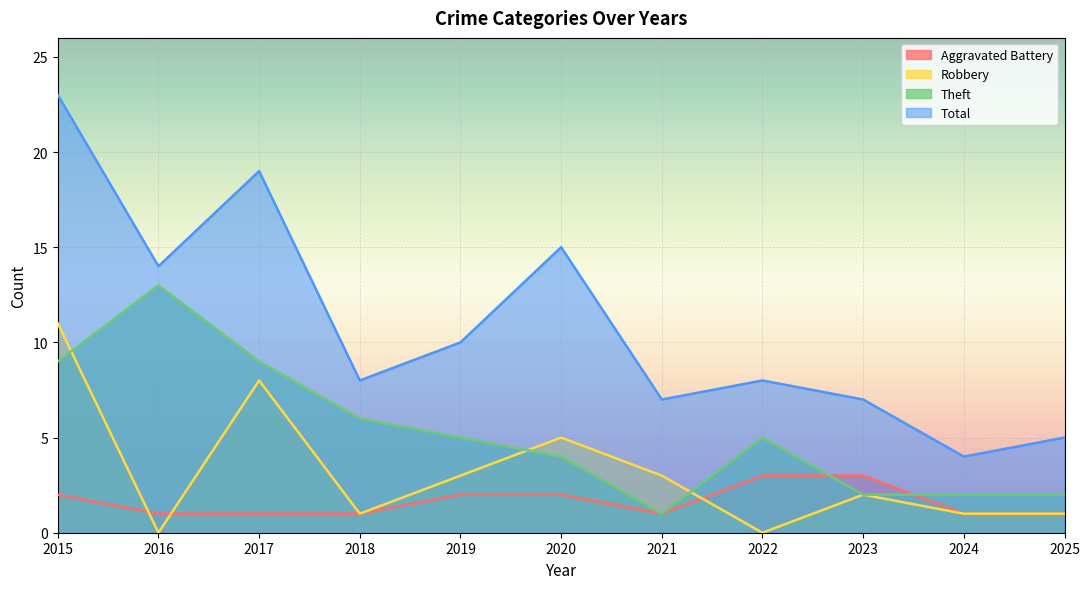

At how many categories does at least one series exceed 7?

7